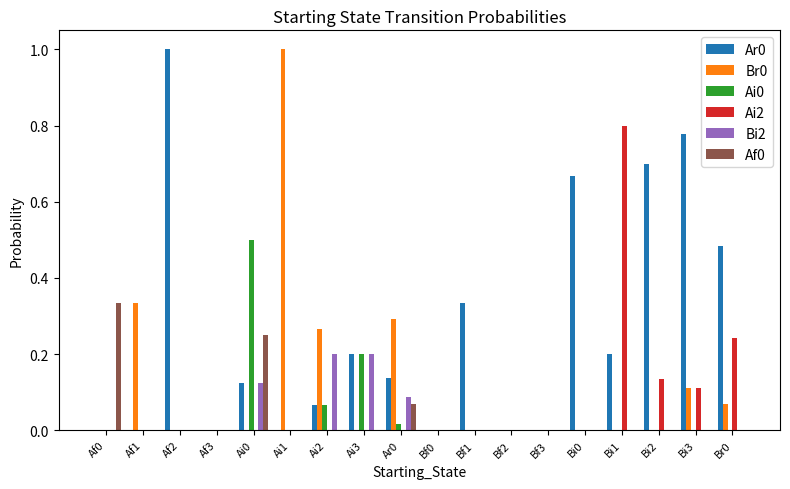

The value of Af0 at Af1 is -0.1. True or false?

False